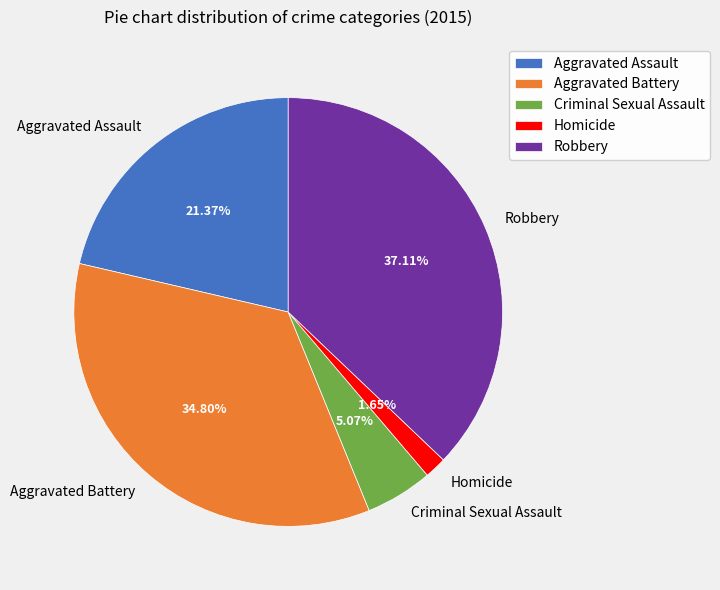

Is it true that Homicide is 2% of the pie?

True